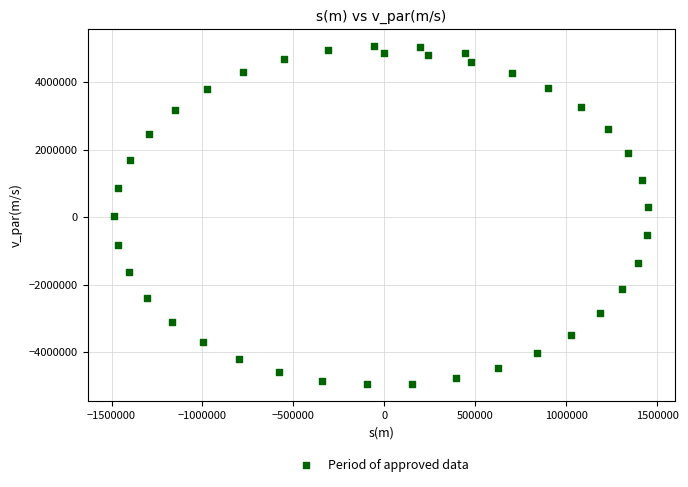

What is the range of Y values (max minus min)?

10021300.0